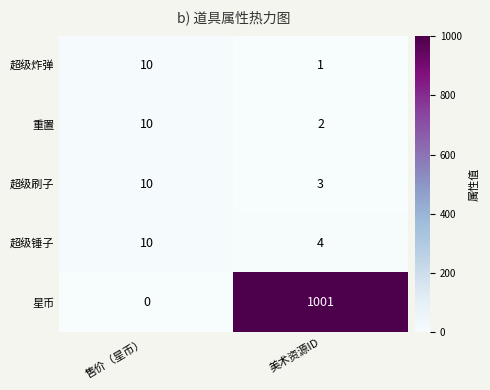

Rank the series at 美术资源ID from lowest to highest value.

超级炸弹, 重置, 超级刷子, 超级锤子, 星币